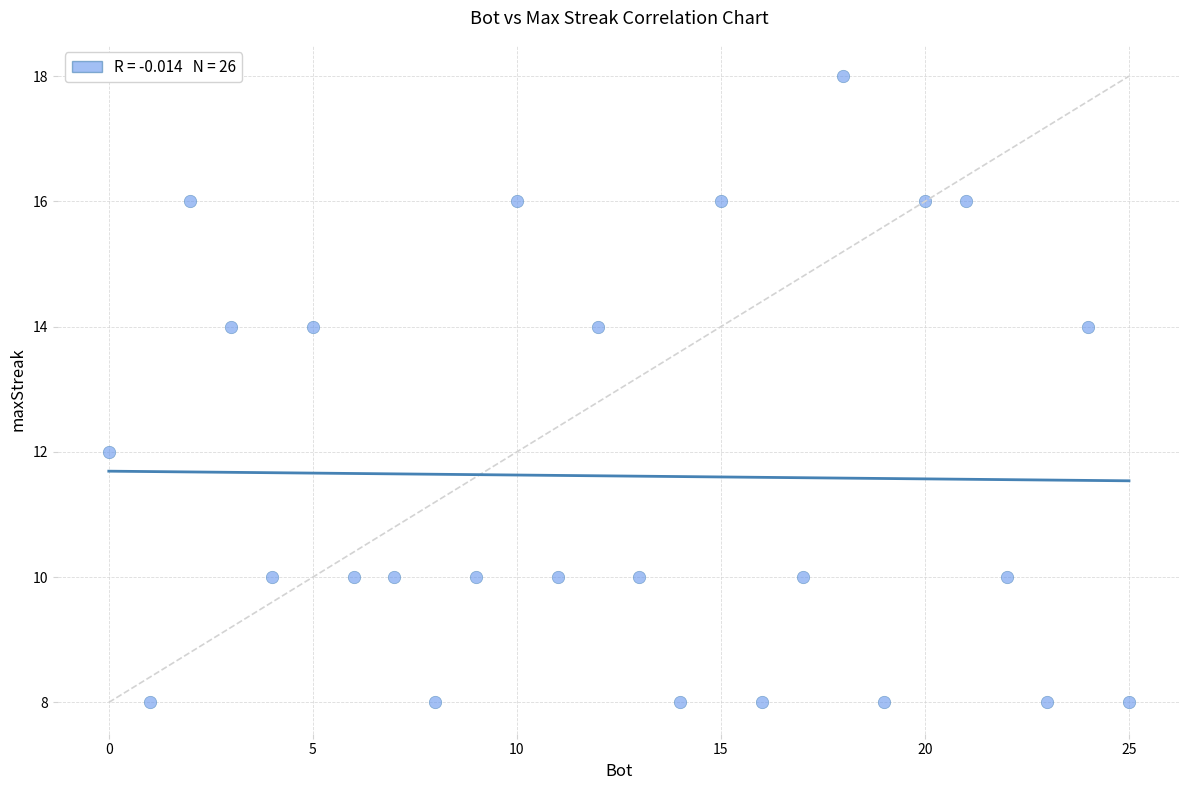

What is the range of X values (max minus min)?

25